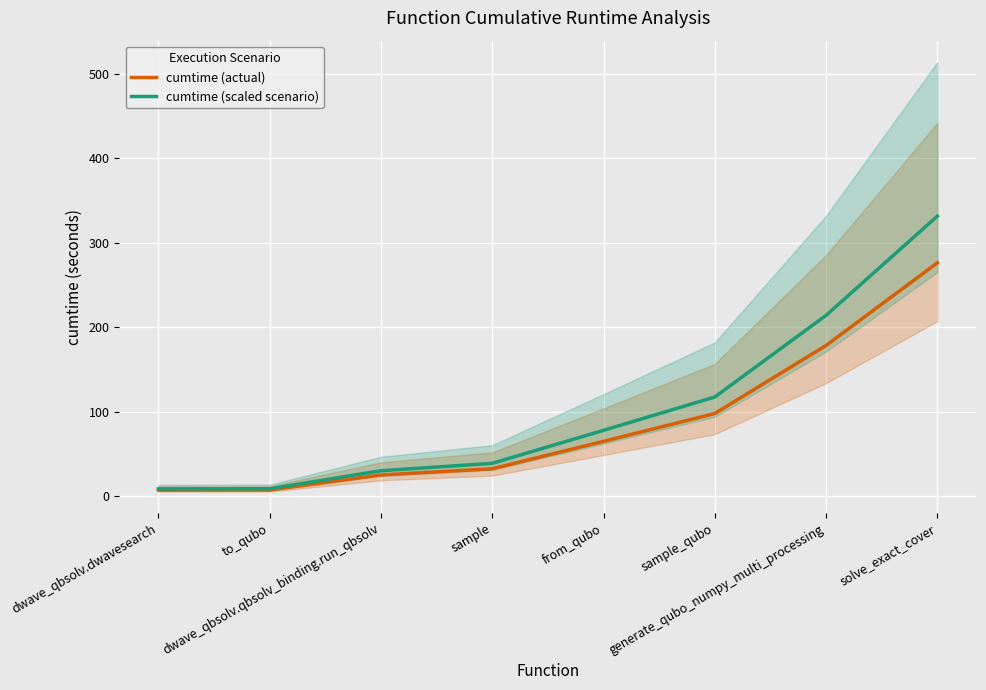

Rank the series at to_qubo from highest to lowest value.

cumtime (scaled scenario), cumtime (actual)